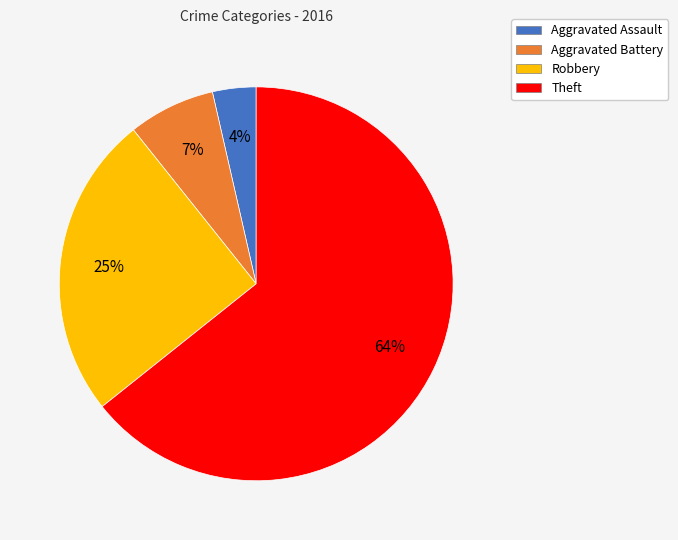

Is it true that Theft is 64% of the pie?

True